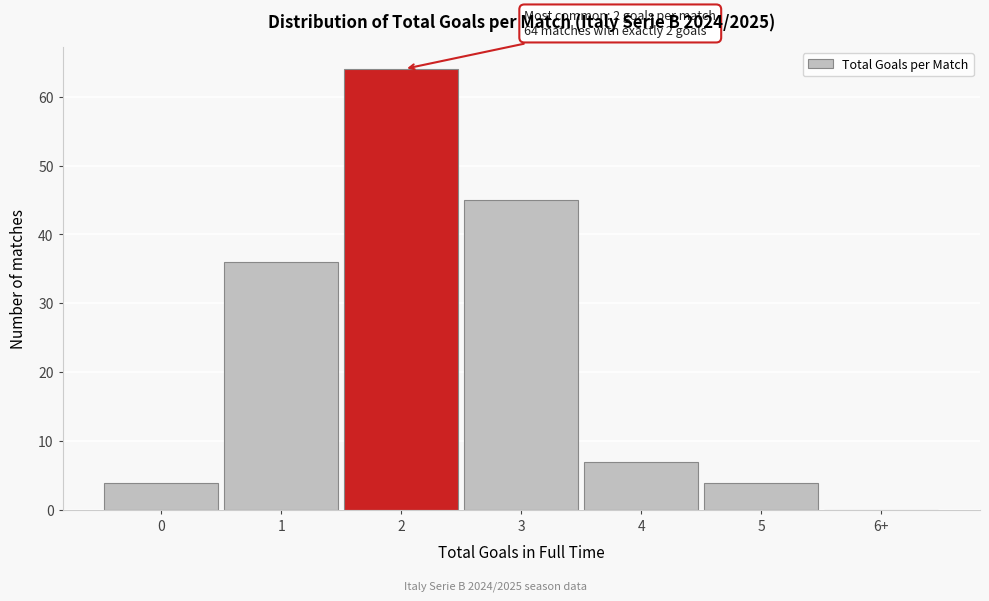

Reading left to right, what are all the values shown in this chart?

0=4	1=36	2=64	3=45	4=7	5=4	6+=0